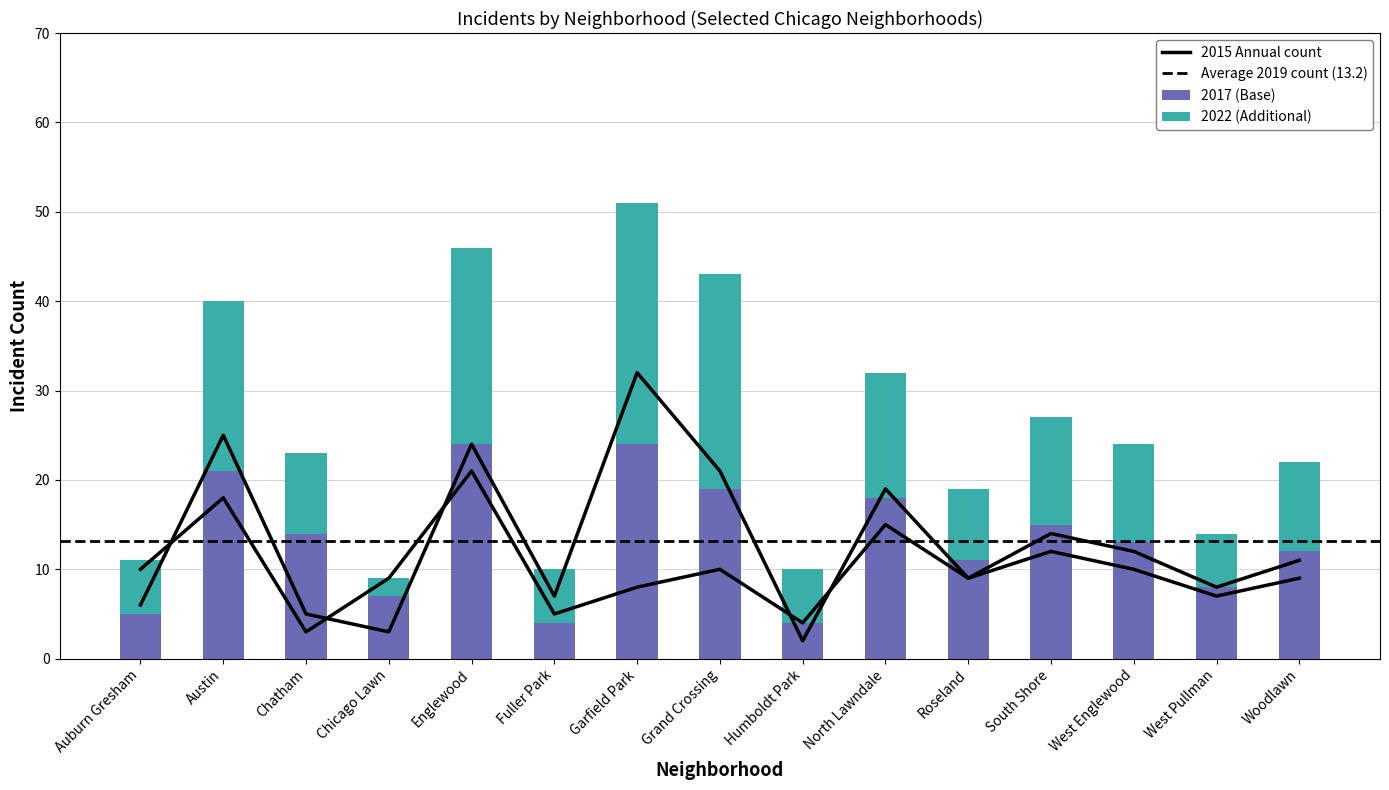

Does the chart contain any negative values?

No